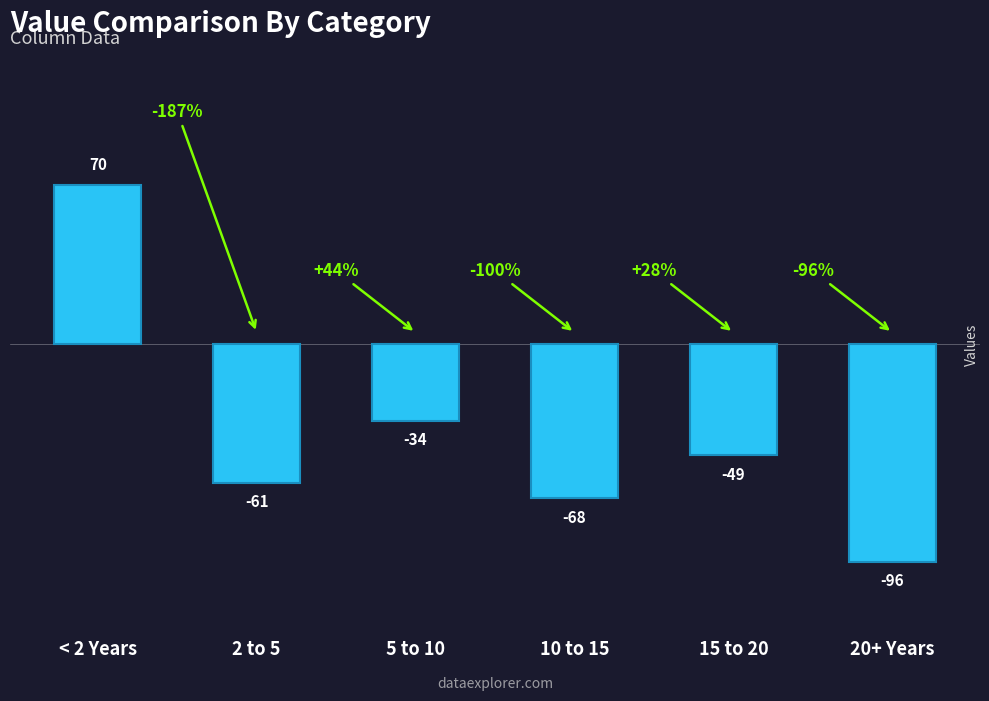

What is the difference between the values at 2 to 5 and 20+ Years?

35